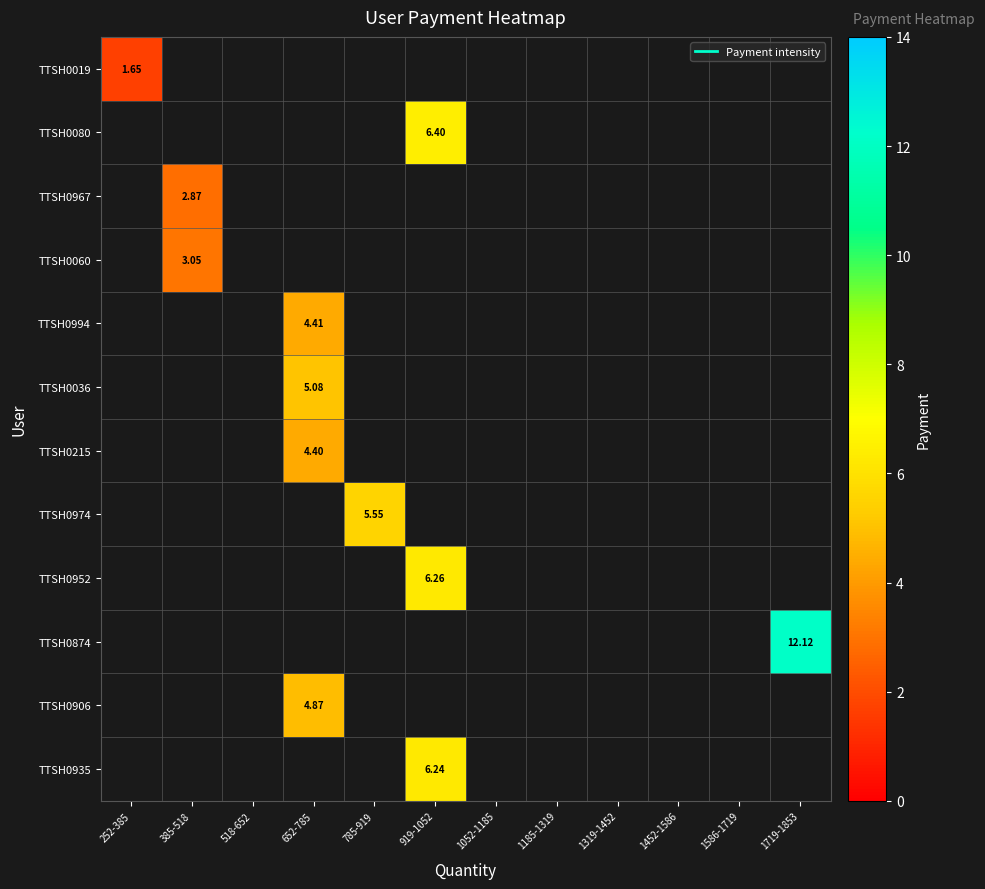

Rank the categories by TTSH0994 value from lowest to highest.

252-385, 385-518, 518-652, 785-919, 919-1052, 1052-1185, 1185-1319, 1319-1452, 1452-1586, 1586-1719, 1719-1853, 652-785